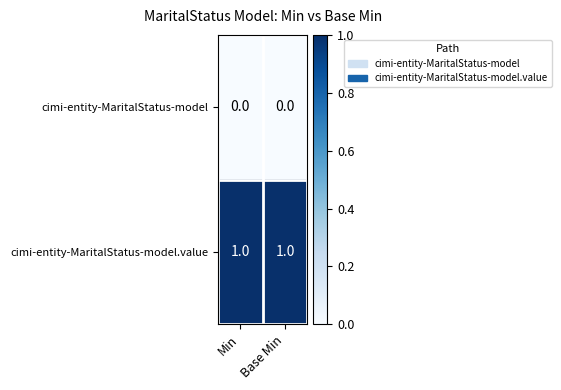

Rank the series by their maximum value, from highest to lowest.

cimi-entity-MaritalStatus-model.value, cimi-entity-MaritalStatus-model